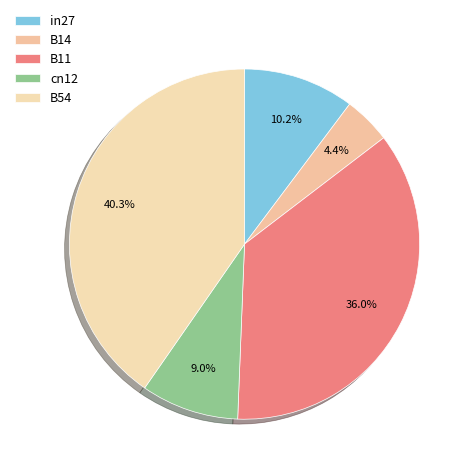

How many slices are in this pie chart?

5